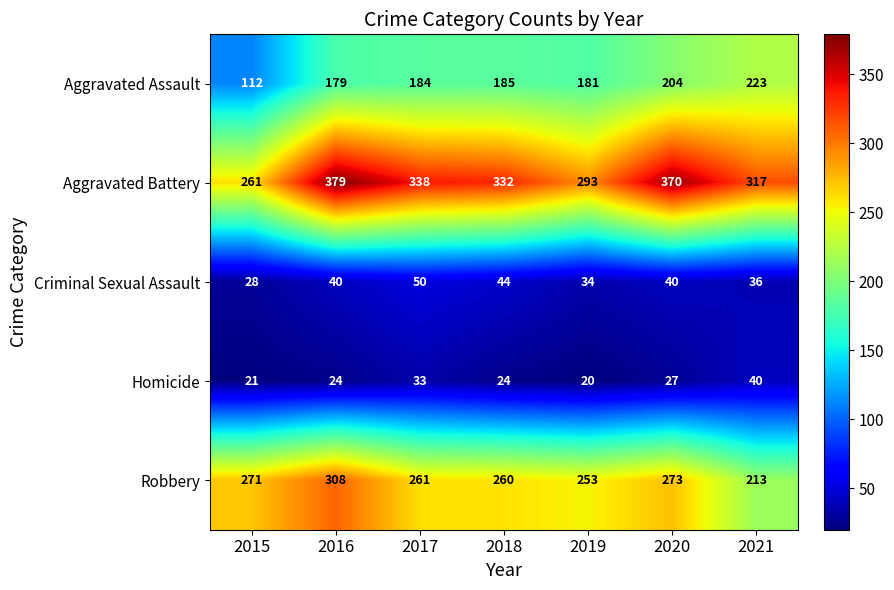

Which category has the highest value across all series?

2016